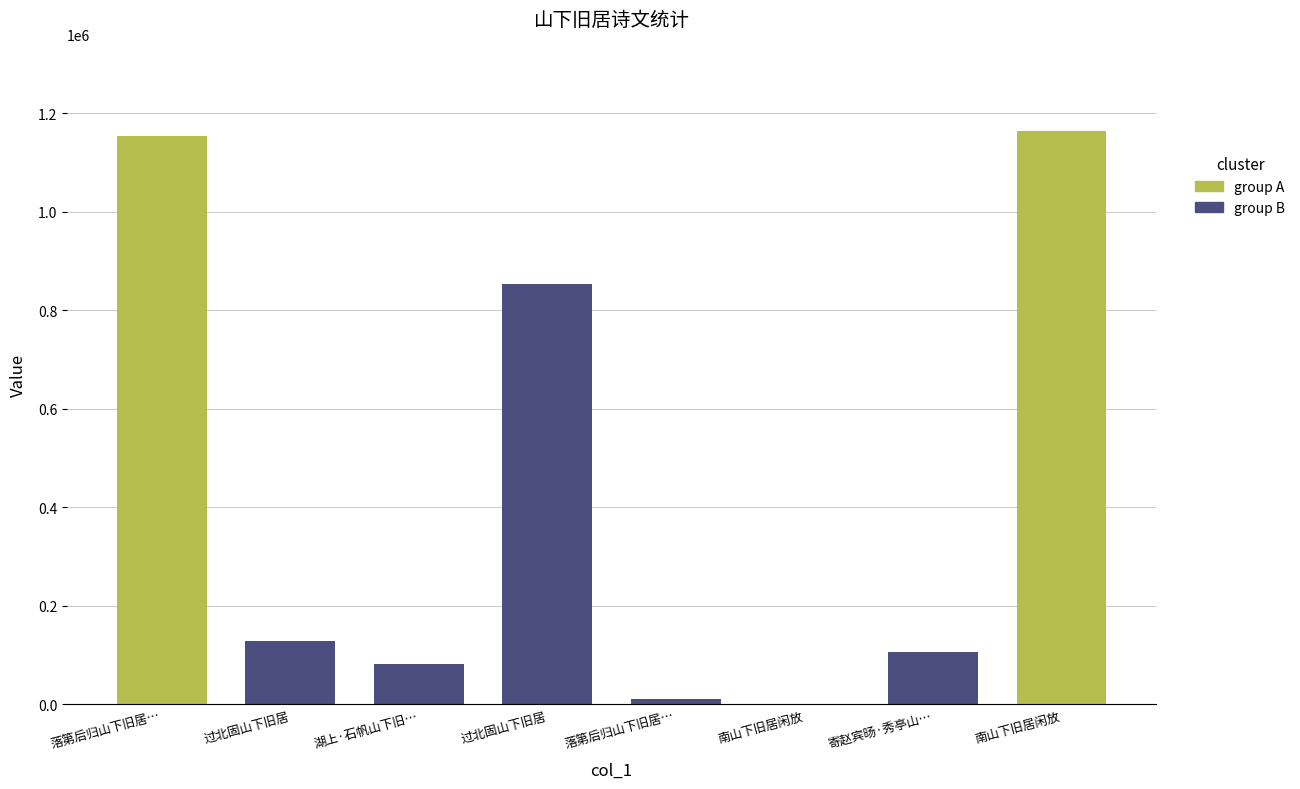

How many data points does each series have?

8